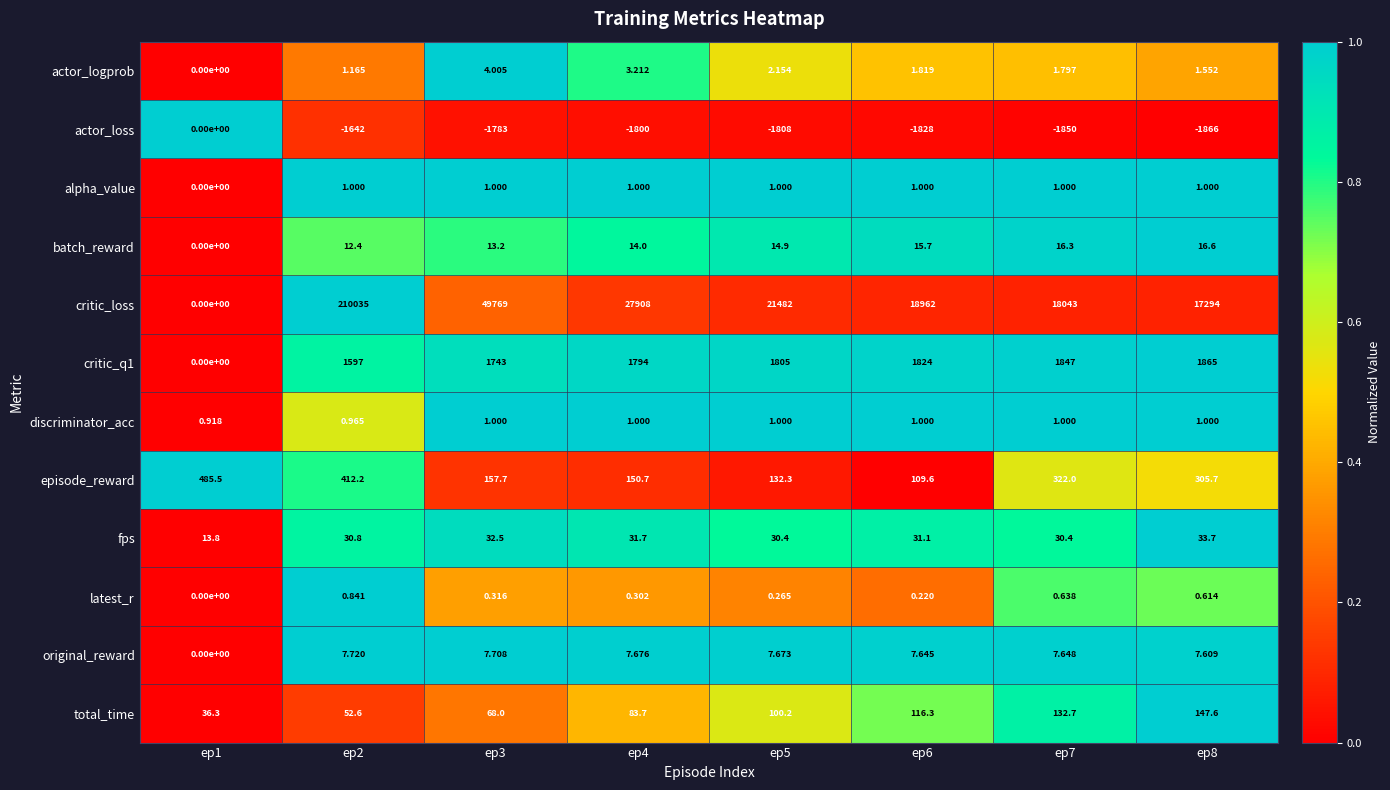

Which series has the largest total across all categories?

critic_loss